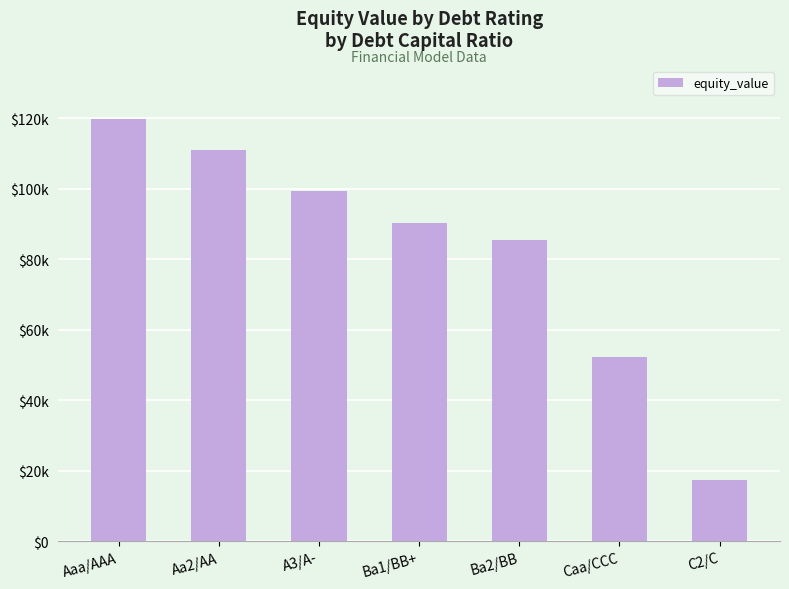

At which label is the value closest to 68561?

Caa/CCC